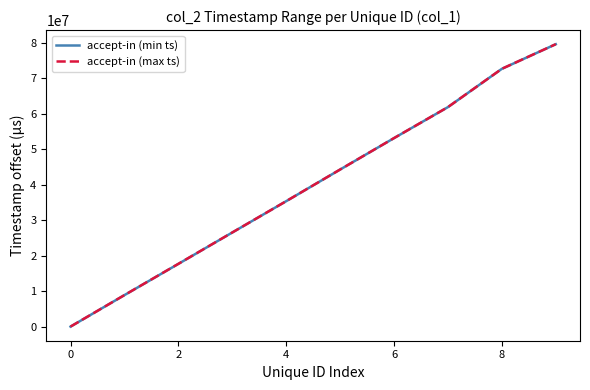

What is the highest value of the accept-in (min ts) series?

79622286